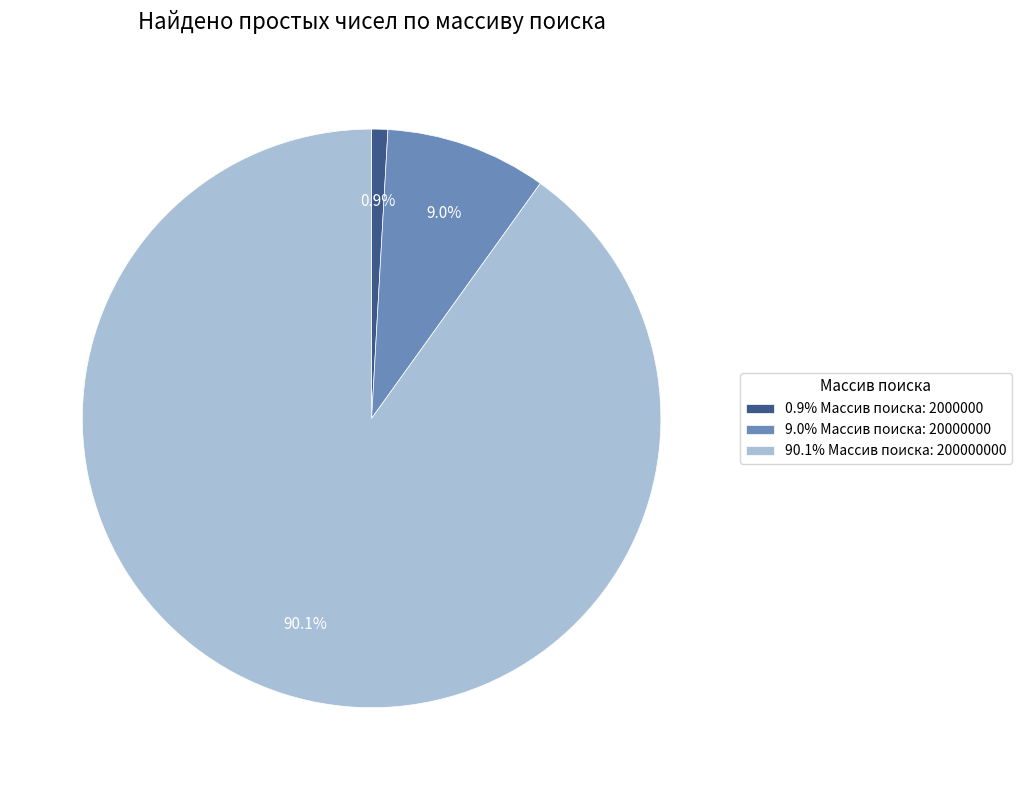

Which has a higher value, 90.1% Массив поиска: 200000000 or 0.9% Массив поиска: 2000000?

90.1% Массив поиска: 200000000